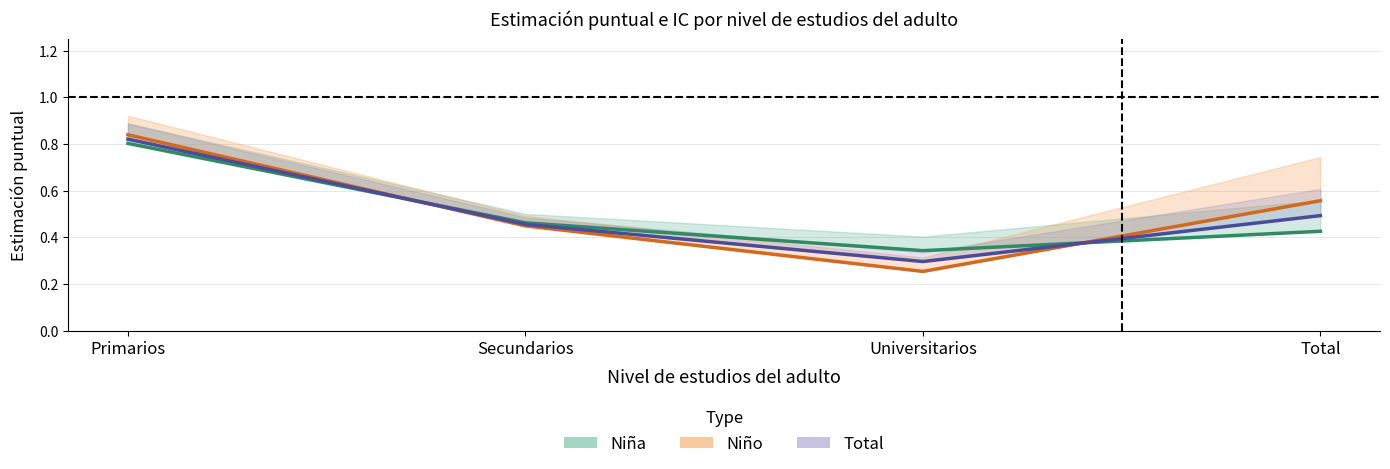

The value of Niña (Estimación) at Universitarios is 0.5. True or false?

False